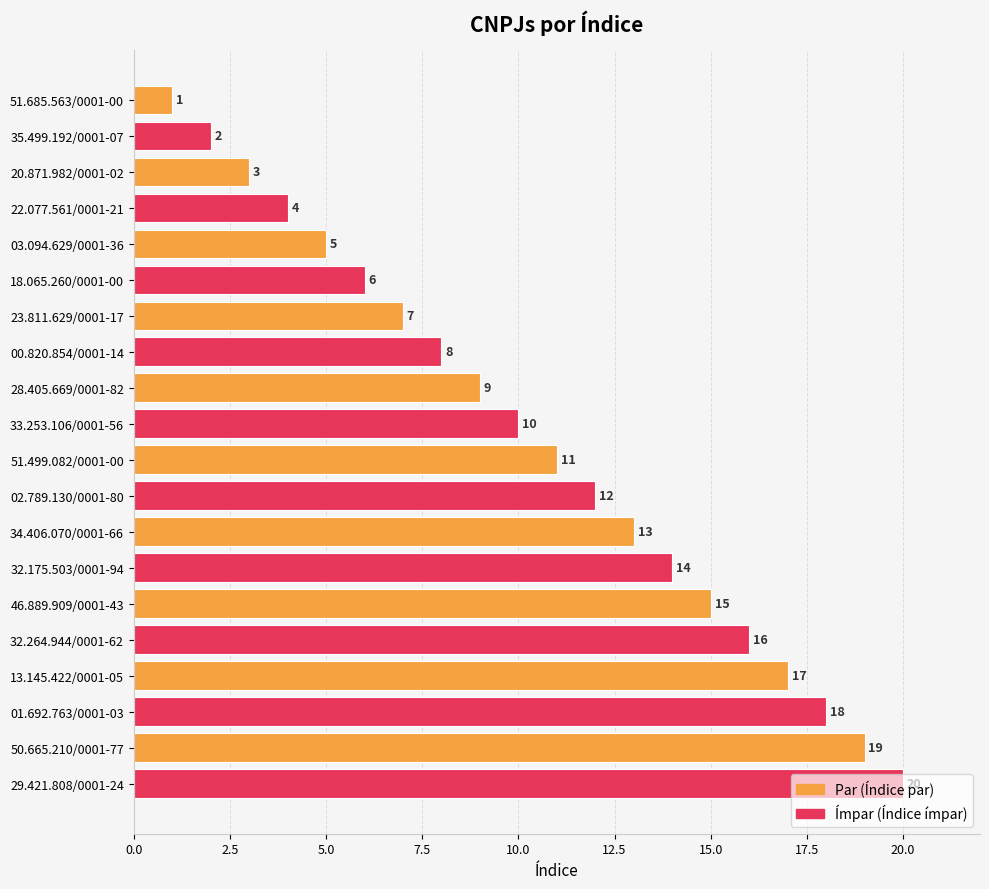

Rank the categories by value from highest to lowest.

29.421.808/0001-24, 50.665.210/0001-77, 01.692.763/0001-03, 13.145.422/0001-05, 32.264.944/0001-62, 46.889.909/0001-43, 32.175.503/0001-94, 34.406.070/0001-66, 02.789.130/0001-80, 51.499.082/0001-00, 33.253.106/0001-56, 28.405.669/0001-82, 00.820.854/0001-14, 23.811.629/0001-17, 18.065.260/0001-00, 03.094.629/0001-36, 22.077.561/0001-21, 20.871.982/0001-02, 35.499.192/0001-07, 51.685.563/0001-00